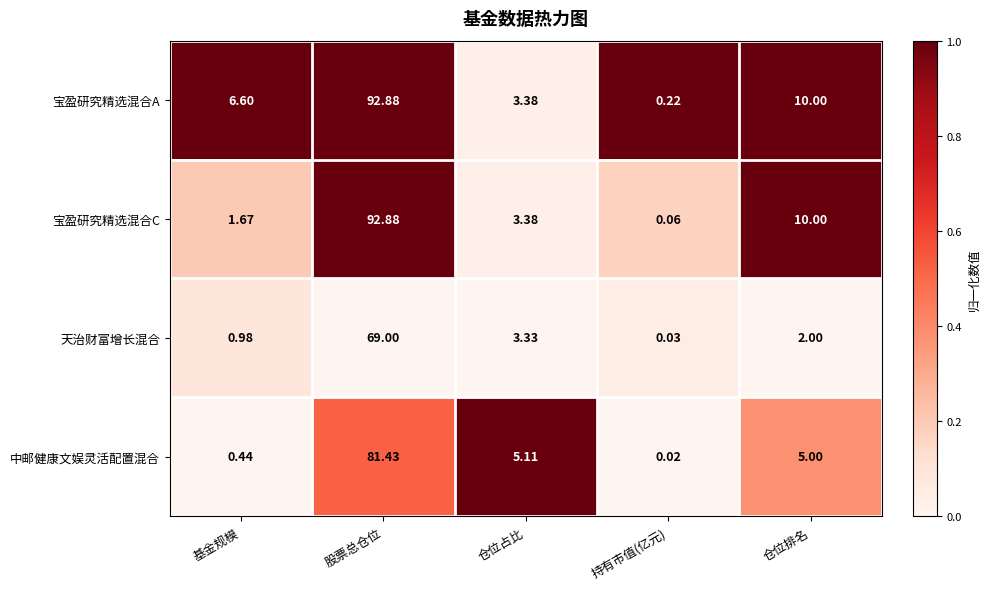

Which label corresponds to the smallest value in the chart?

持有市值(亿元)